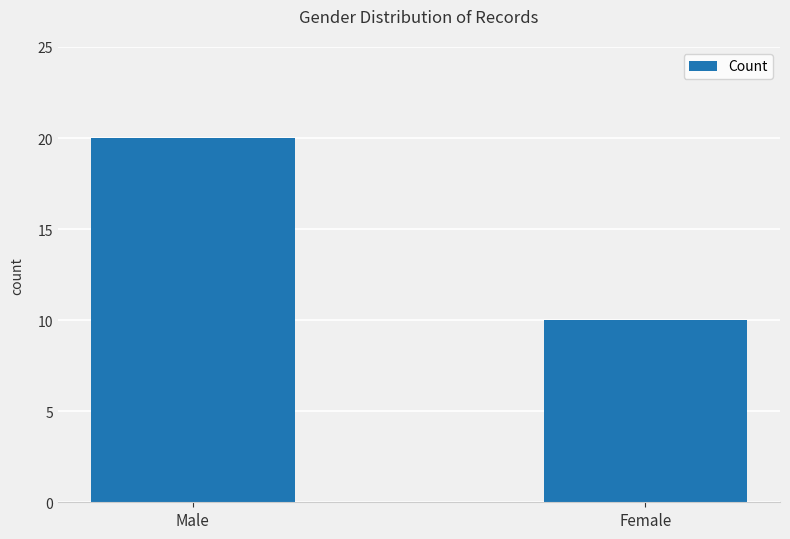

What is the change in value from Male to Female?

-10